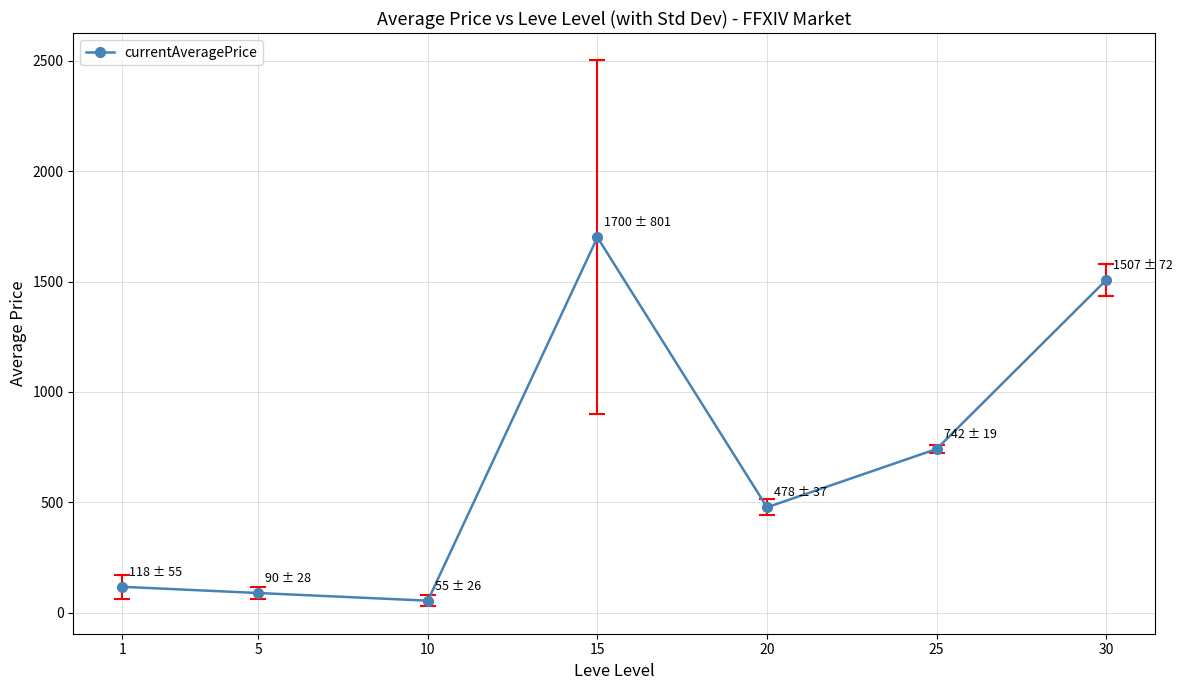

What is the sum of all values?

4689.9